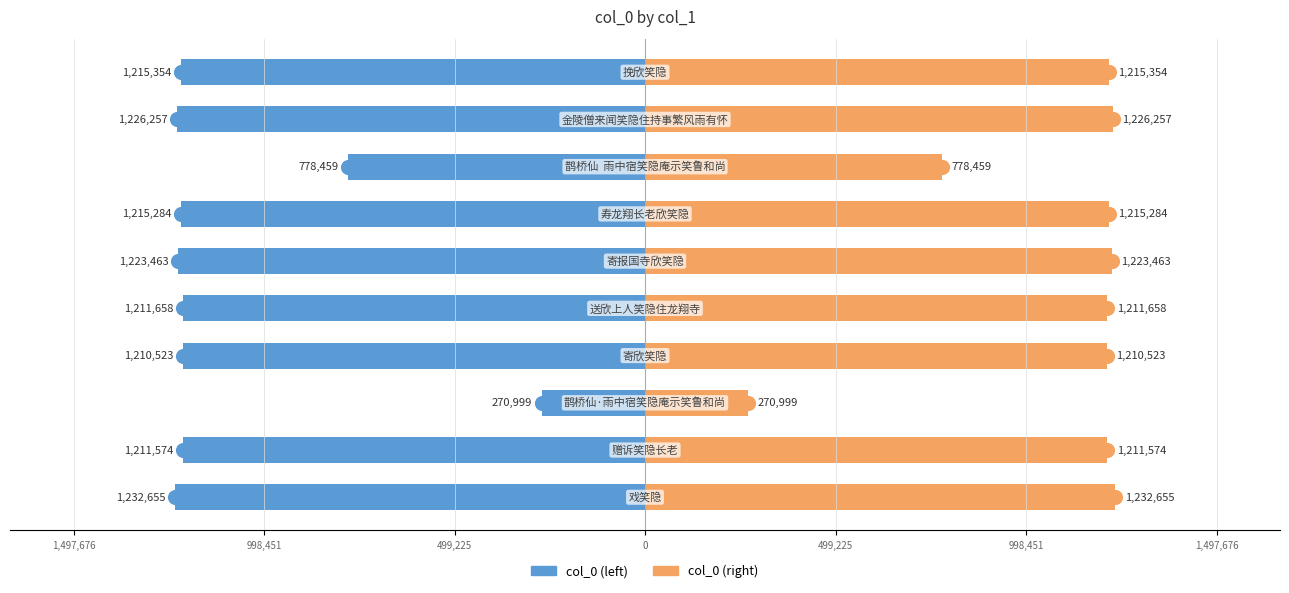

How many series are shown in this chart?

2